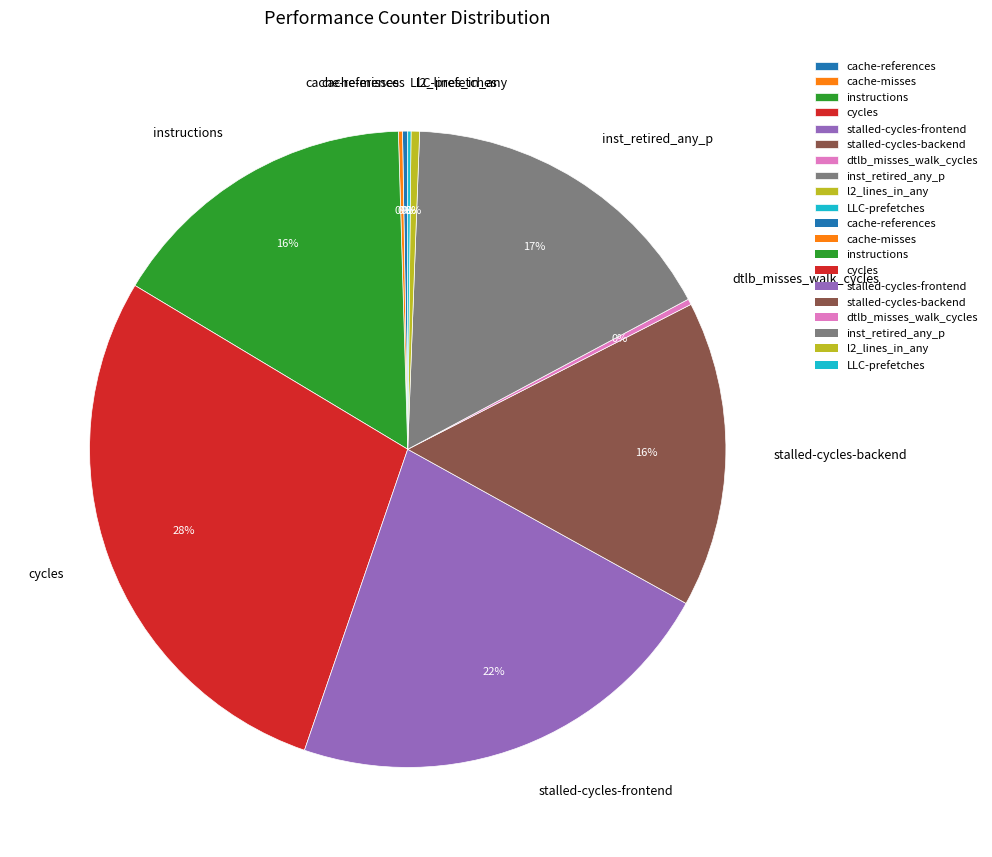

Between inst_retired_any_p and stalled-cycles-backend, which is larger?

inst_retired_any_p